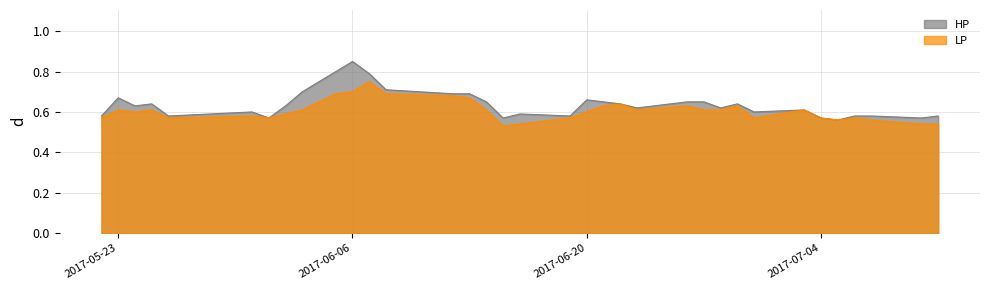

True or false: LP and HP cross at least once.

False